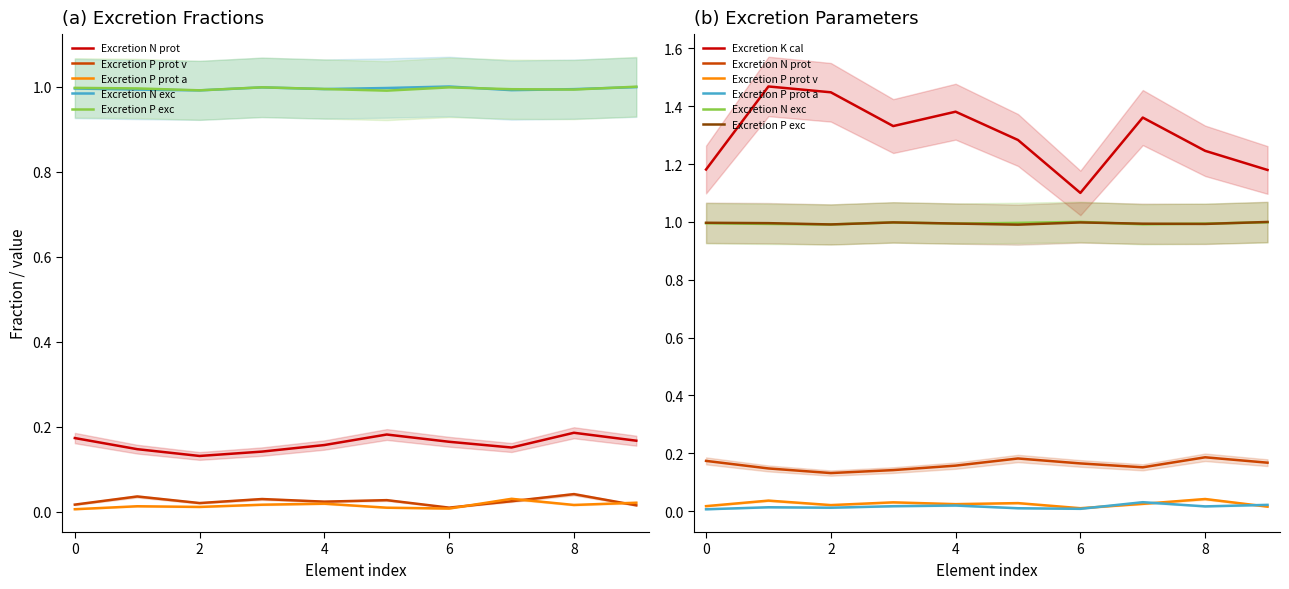

How many lines are shown in the chart?

6